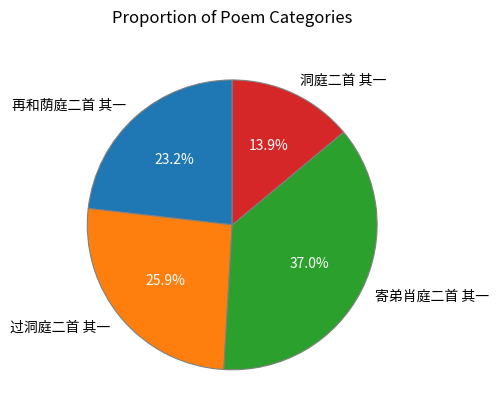

To the nearest percent, what percentage of the pie is 再和荫庭二首 其一?

23%